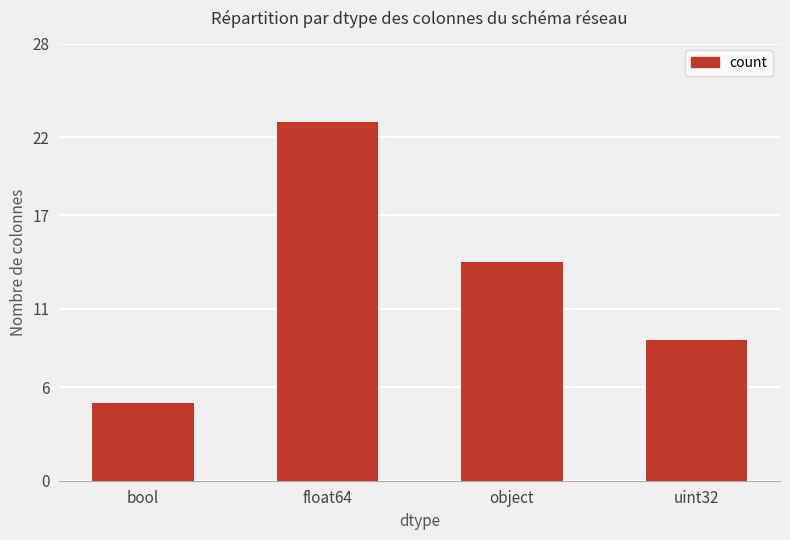

What position from the right is object?

2